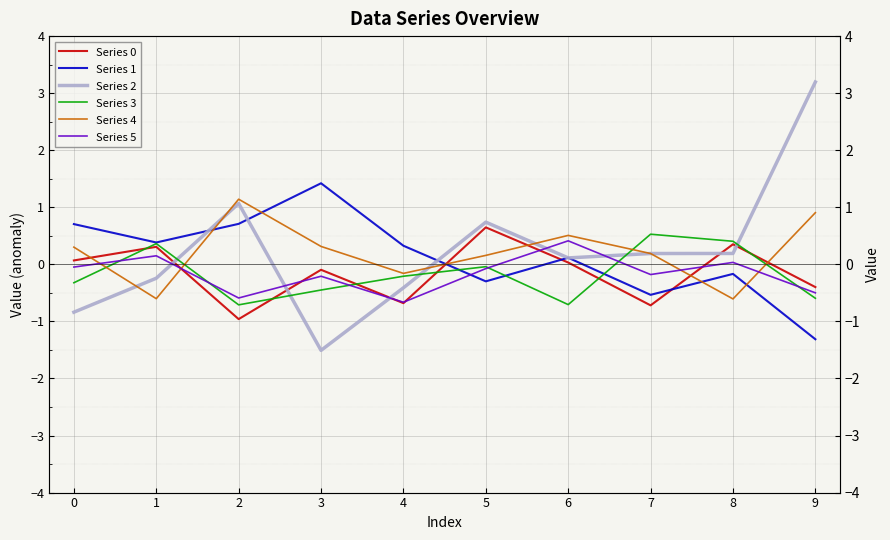

How many interior local valleys does the Series 1 series have?

3